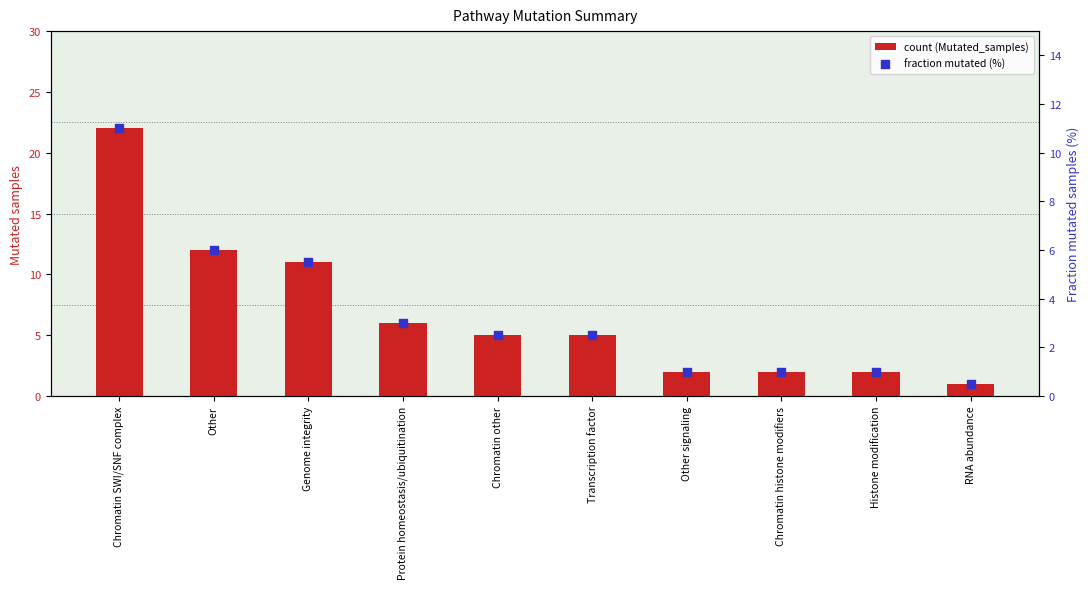

At which category is the sum across all series the highest?

Chromatin SWI/SNF complex